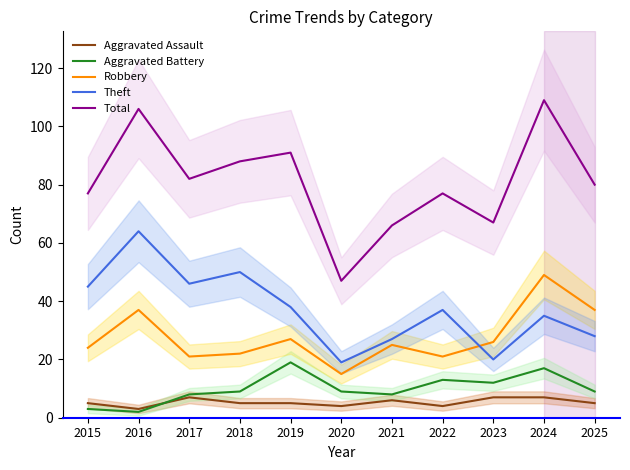

What is the sum of the Aggravated Battery values at 2025 and 2022?

22